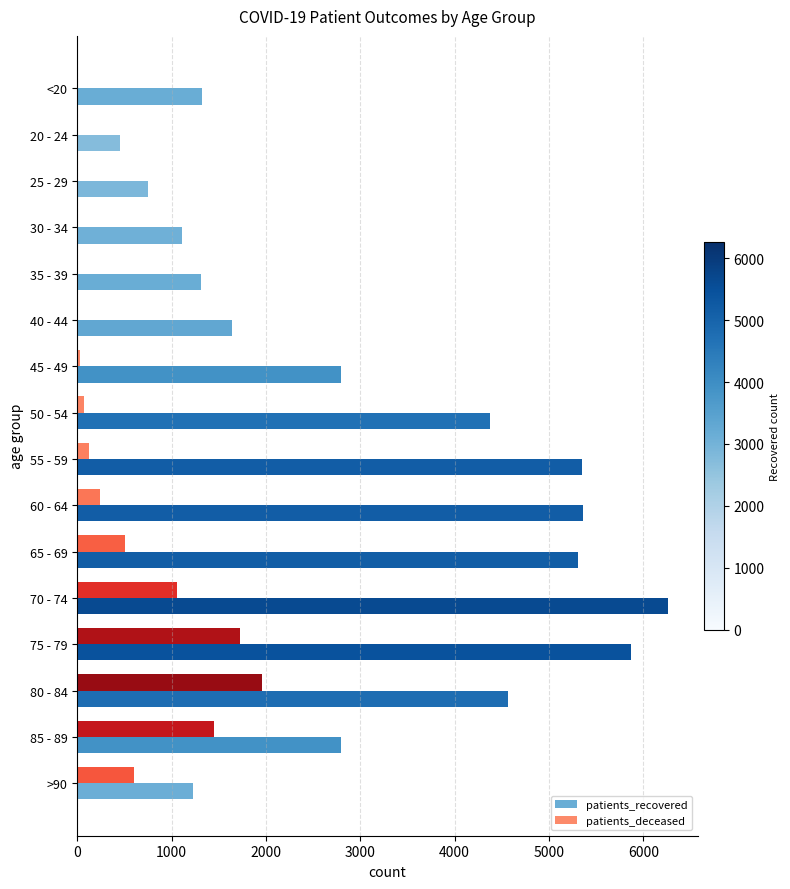

At which label is patients_deceased closest to 981?

70 - 74